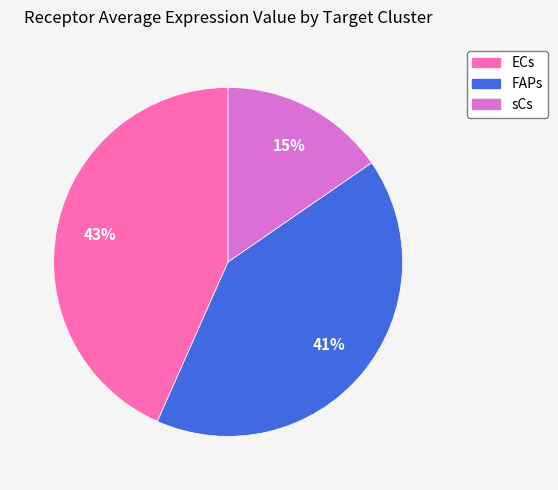

The sCs slice represents 27% of the pie. True or false?

False